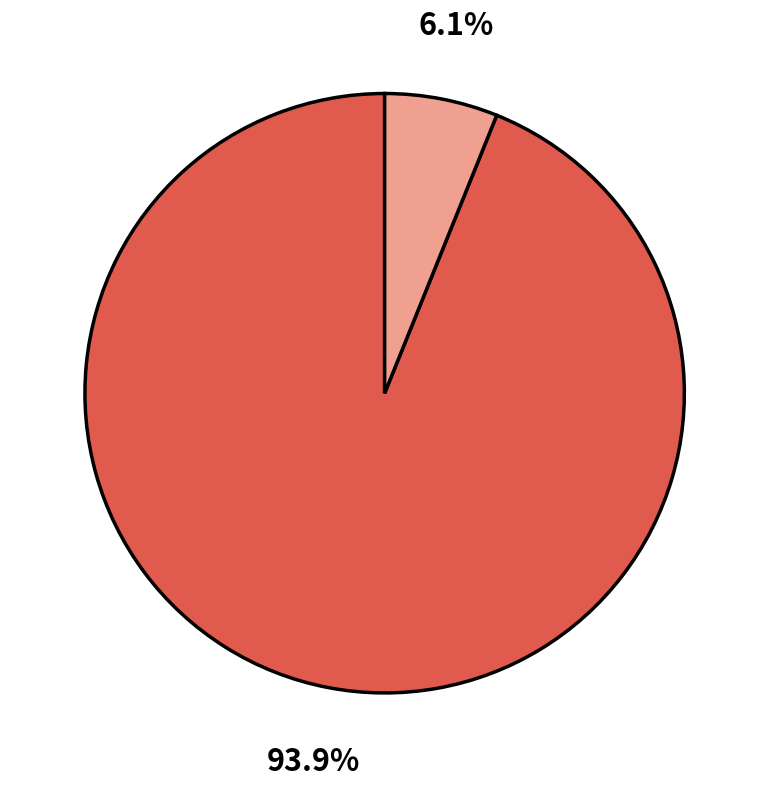

Does any single category account for the majority?

Yes